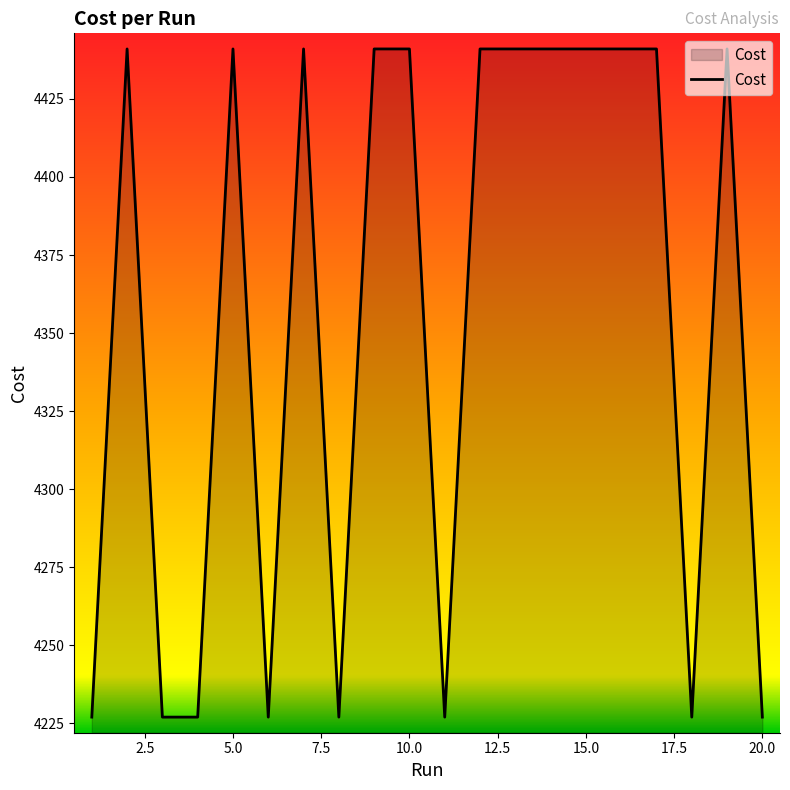

What is the smallest value displayed?

4227.0